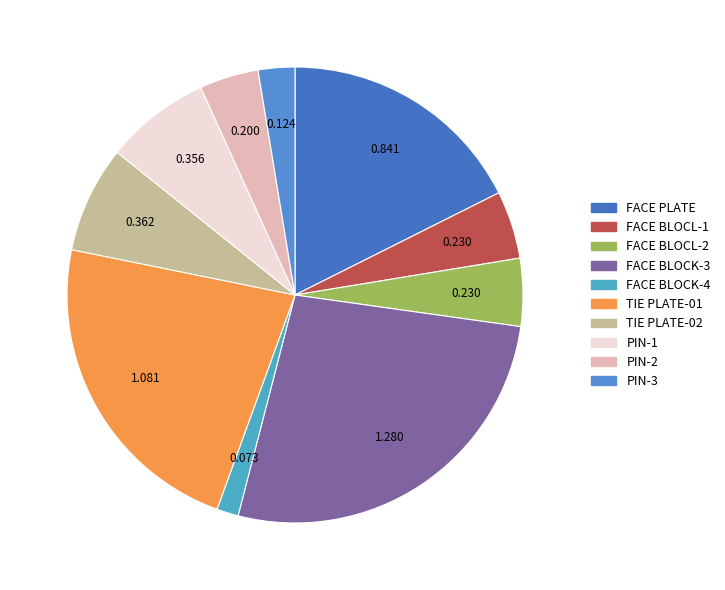

Count the number of slices in the pie.

10